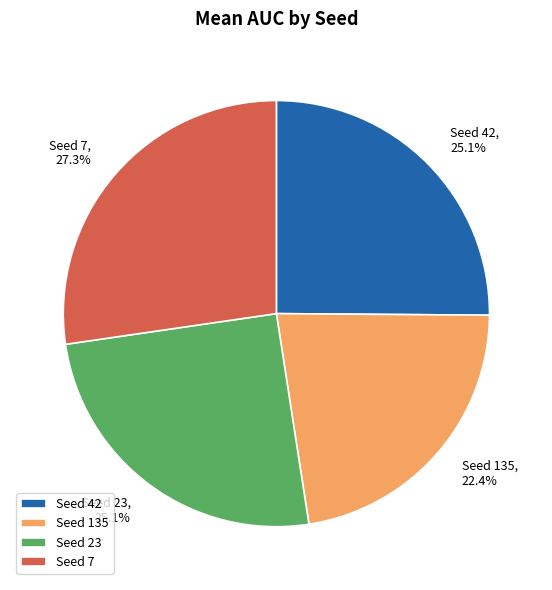

Does Seed 135 account for over 50% of the chart?

No